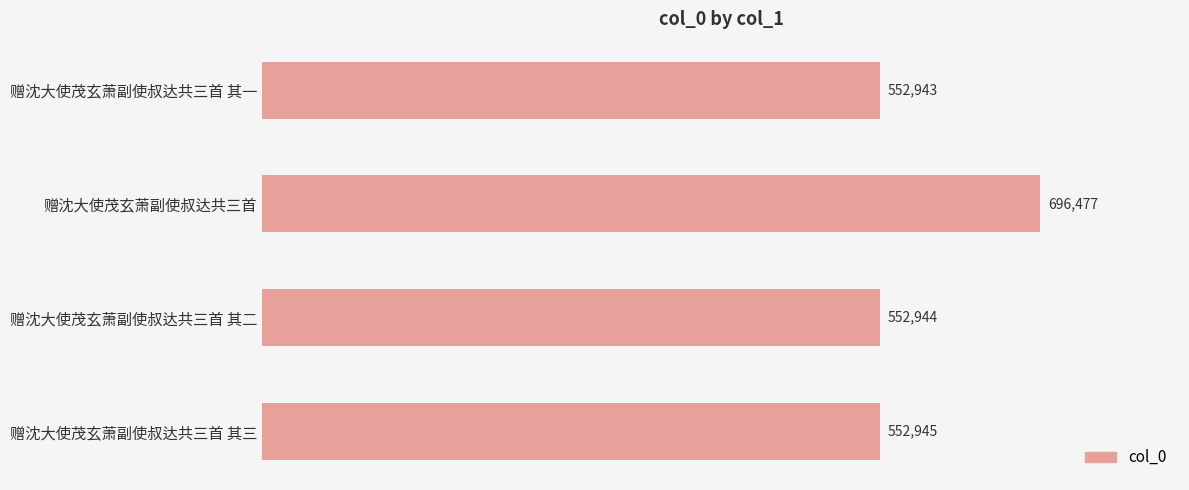

What is the change in value from 赠沈大使茂玄萧副使叔达共三首 to 赠沈大使茂玄萧副使叔达共三首 其一?

-143534